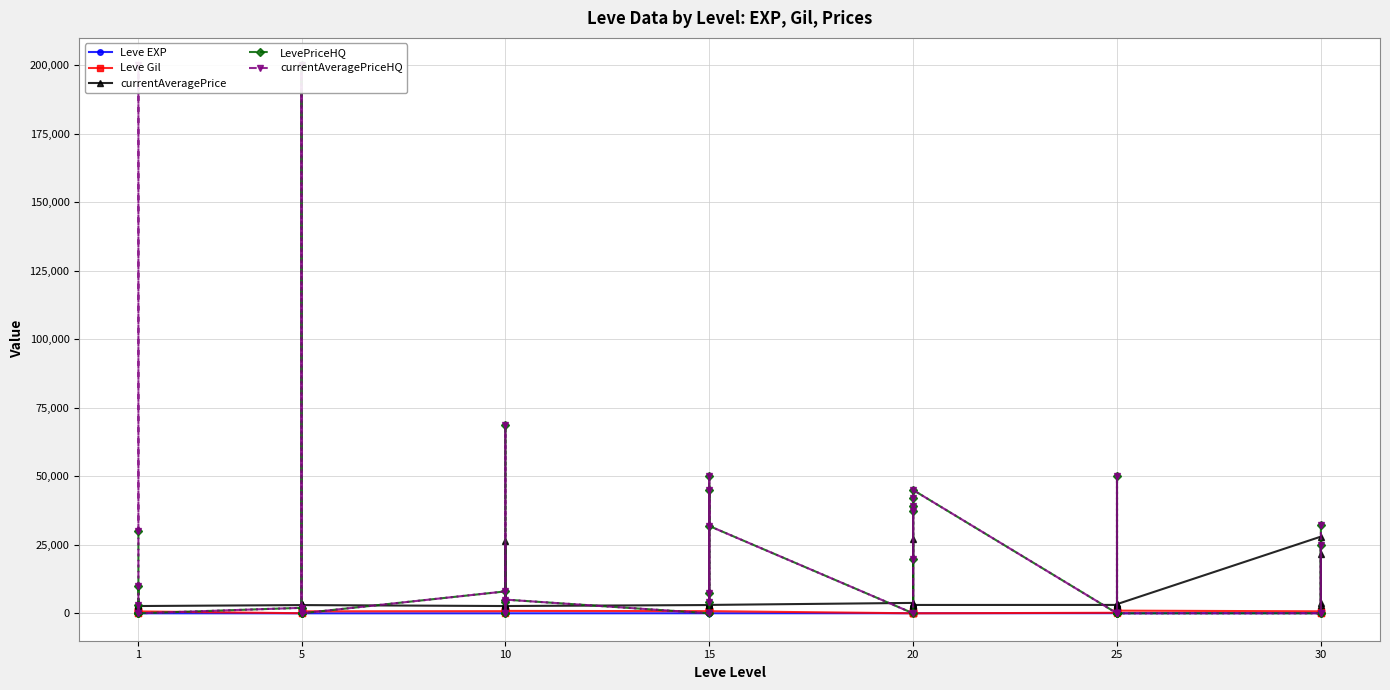

How many categories are shown in the chart?

40